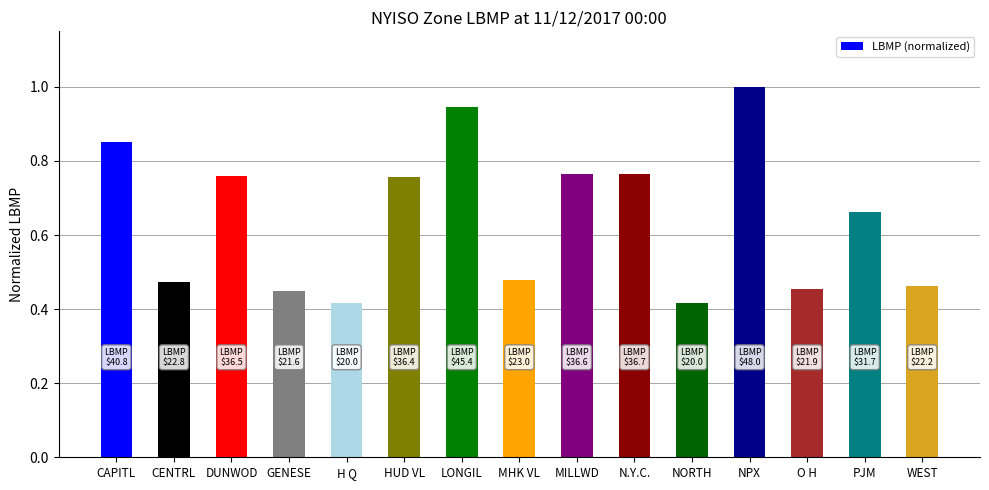

What is the greatest value displayed?

1.0